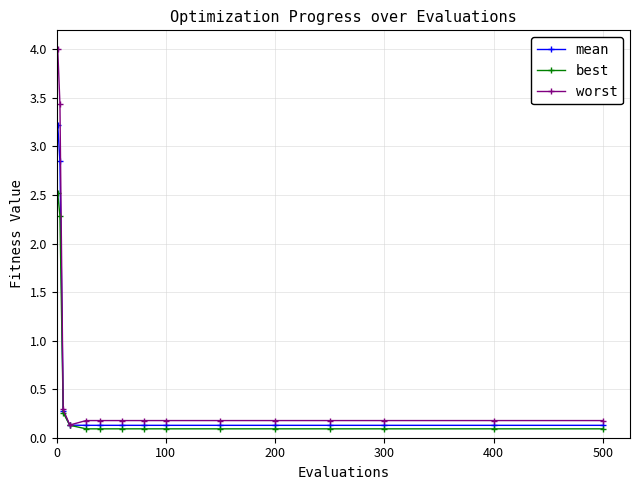

Which series has the widest spread of values?

worst